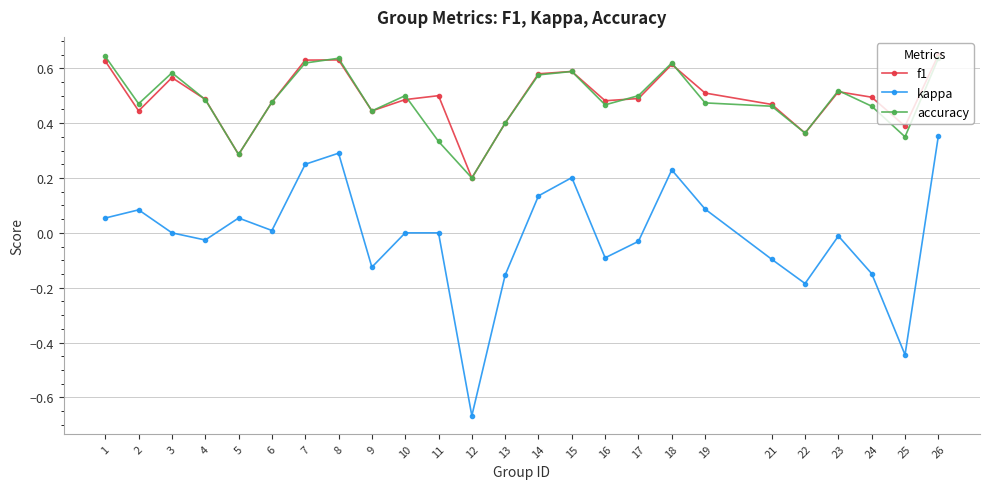

Is the value of kappa at 19 greater than the value of accuracy at 25?

No